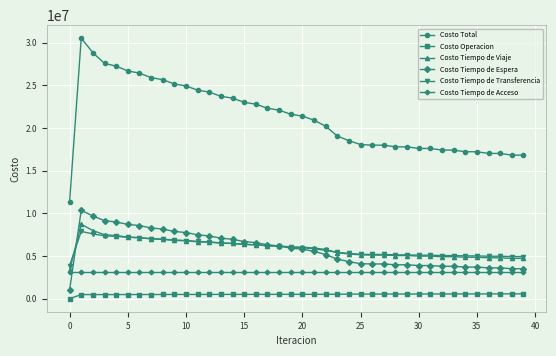

Does the chart display data point markers on the line(s)?

Yes